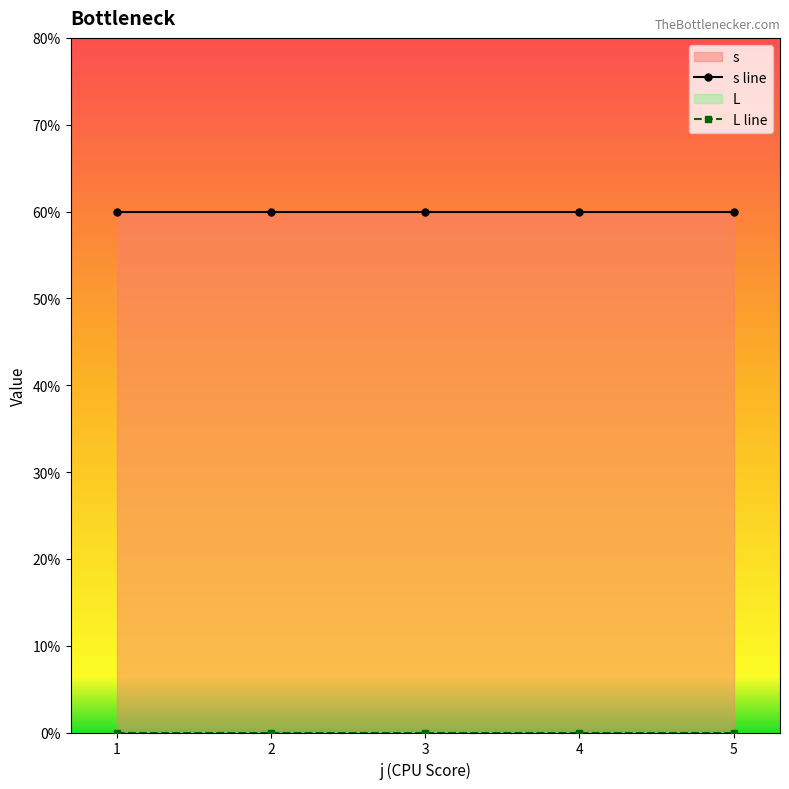

True or false: s line and L line intersect in this chart.

False